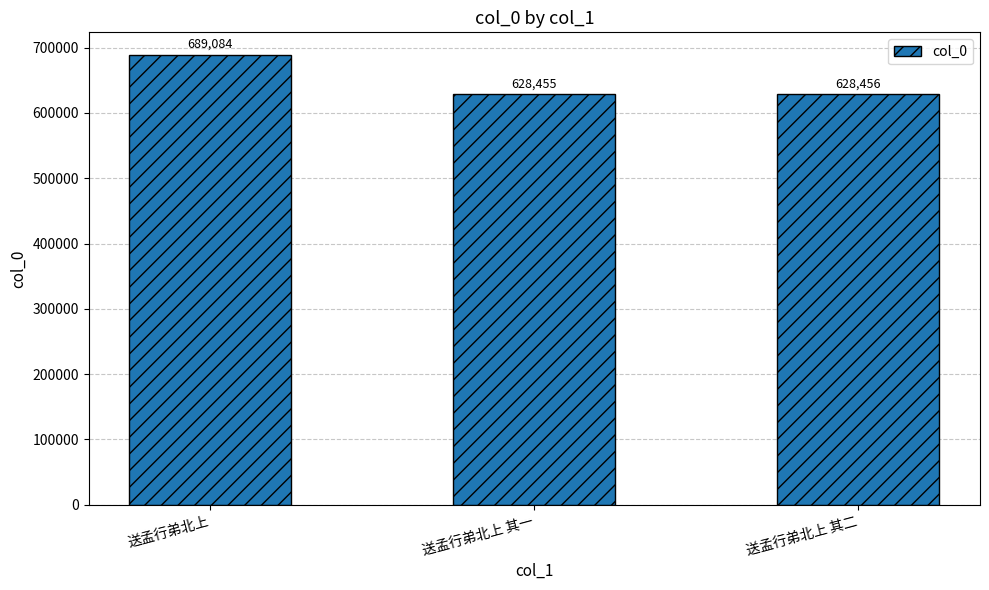

Which has a higher value, 送孟行弟北上 其二 or 送孟行弟北上 其一?

送孟行弟北上 其二